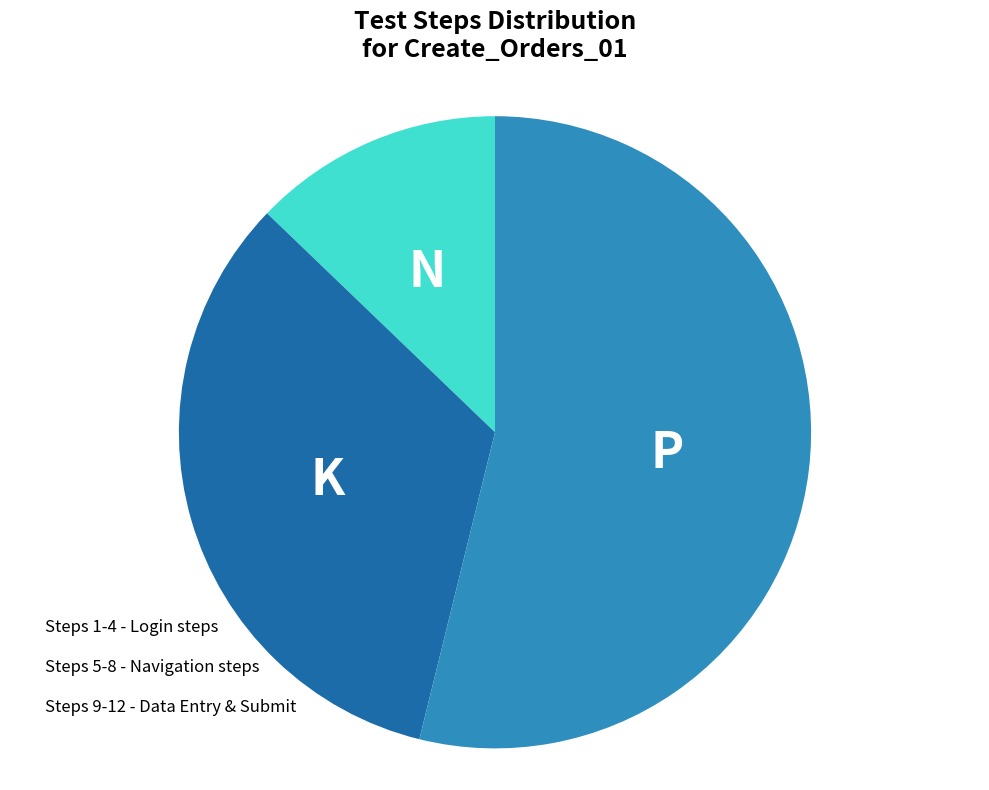

How many slices are in this pie chart?

3